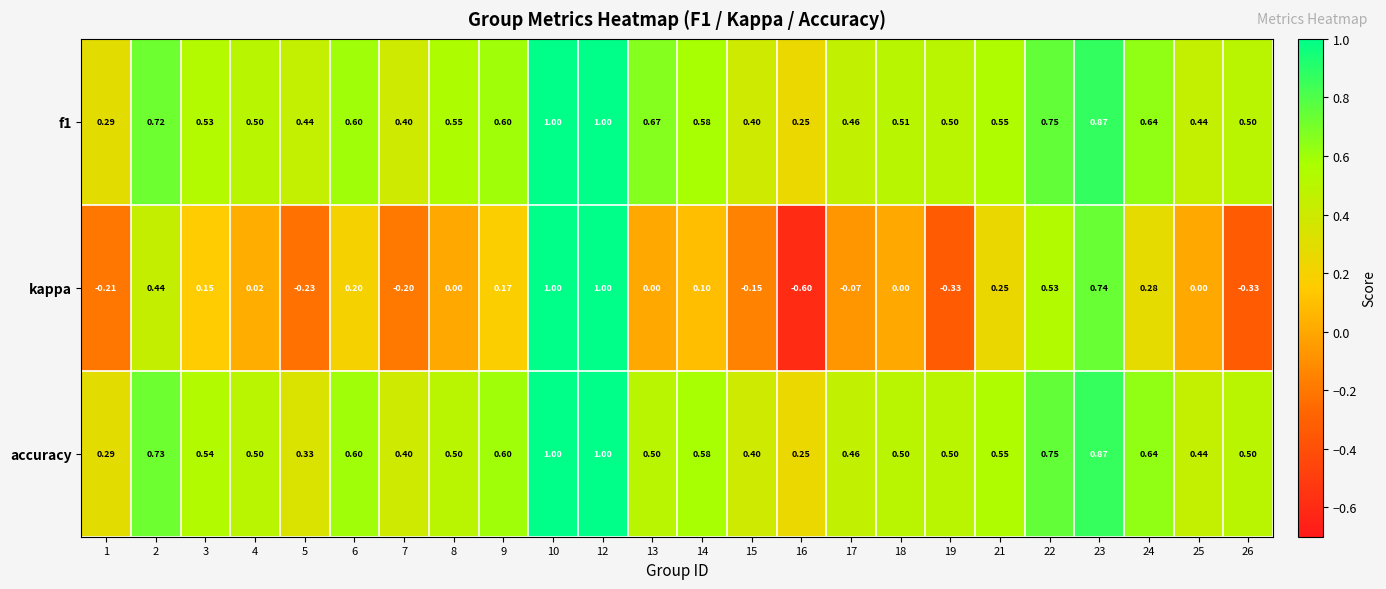

Which series has the largest range (max minus min)?

kappa